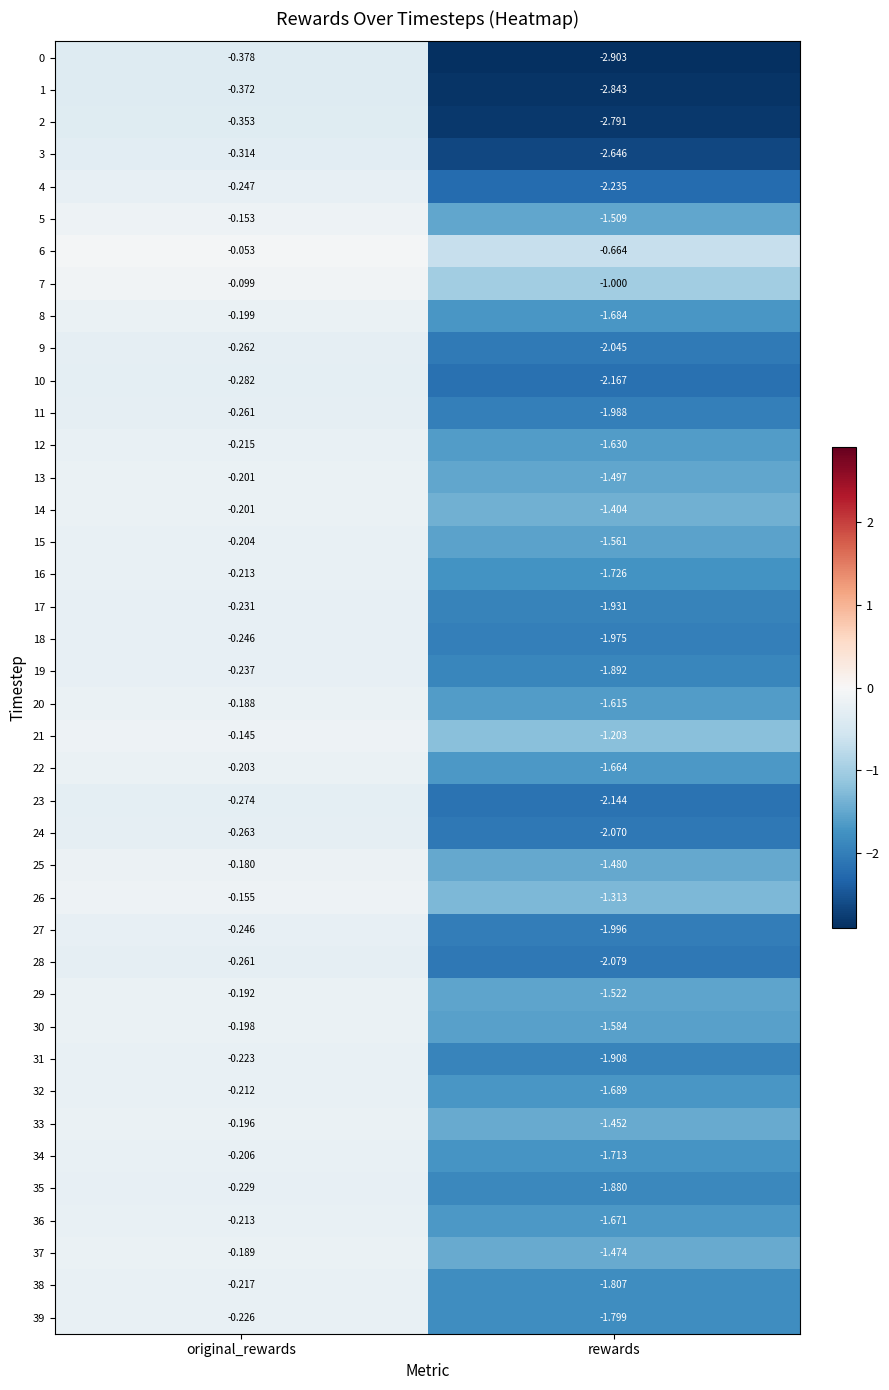

List the labels in order of 24 value, smallest first.

rewards, original_rewards